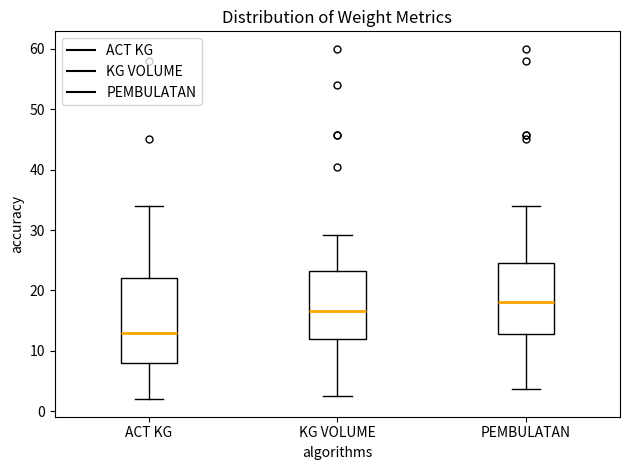

Which box's median line is the highest?

PEMBULATAN